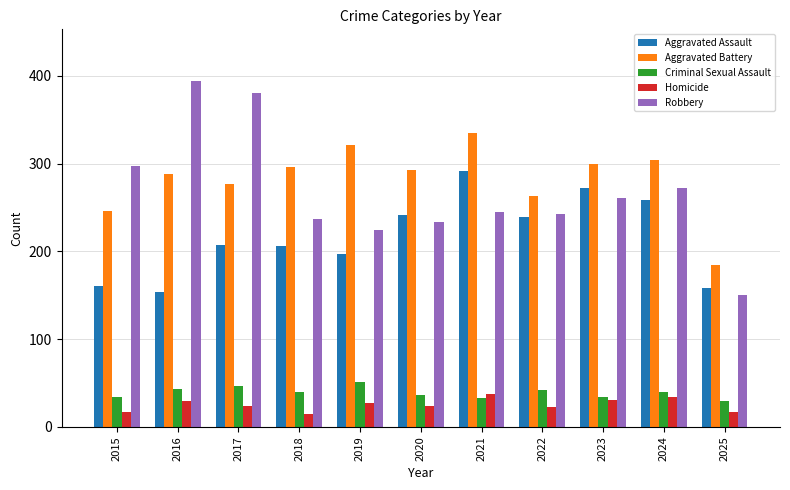

List the series in order of their peak value, highest first.

Robbery, Aggravated Battery, Aggravated Assault, Criminal Sexual Assault, Homicide